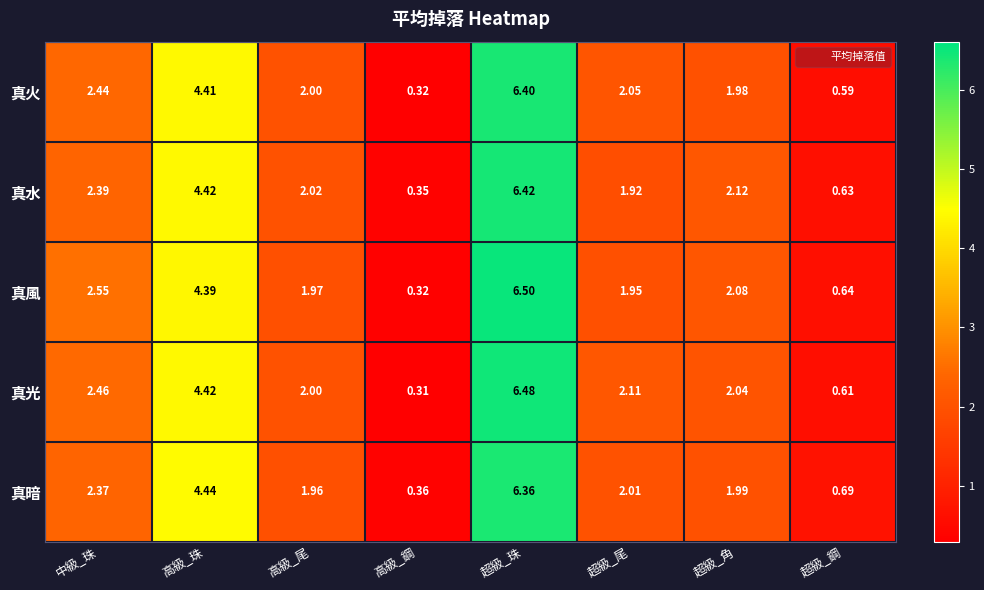

At which category is the sum across all series the highest?

超級_珠